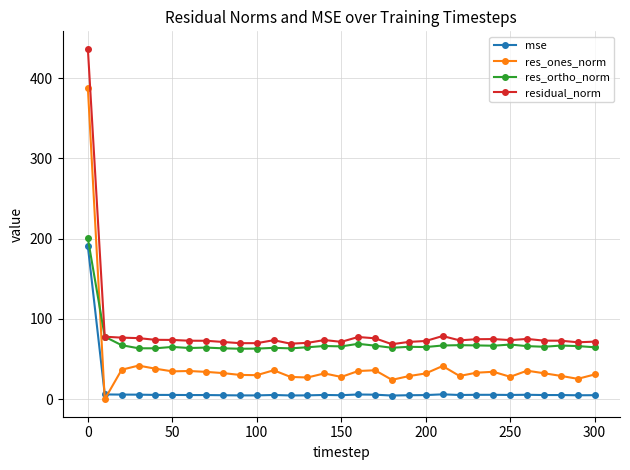

At how many categories does at least one series exceed 18?

31